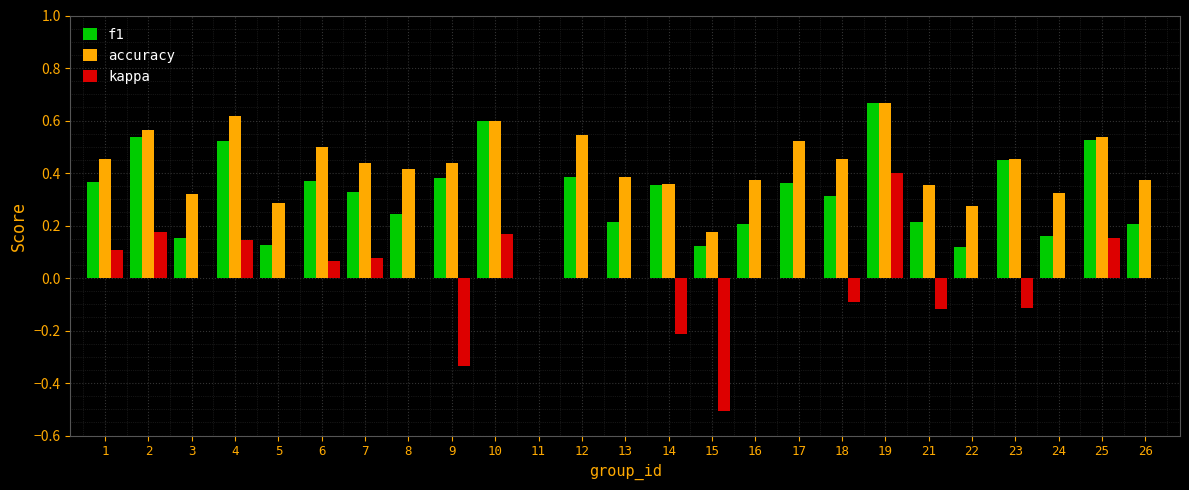

Which series changed the most between 12 and 13?

f1